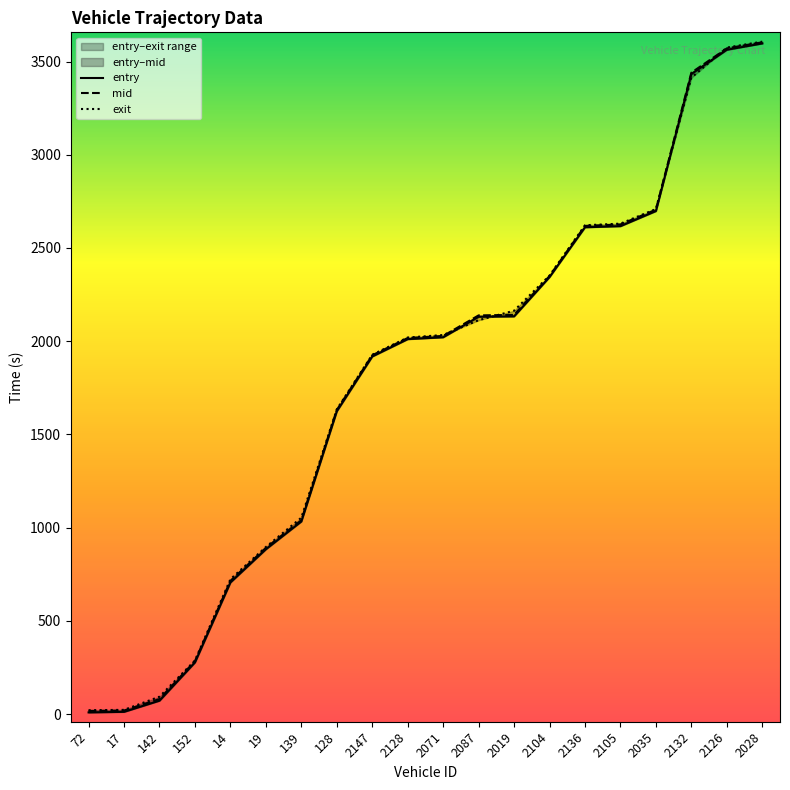

The mid series shows 1924.5 at 2147. True or false?

True